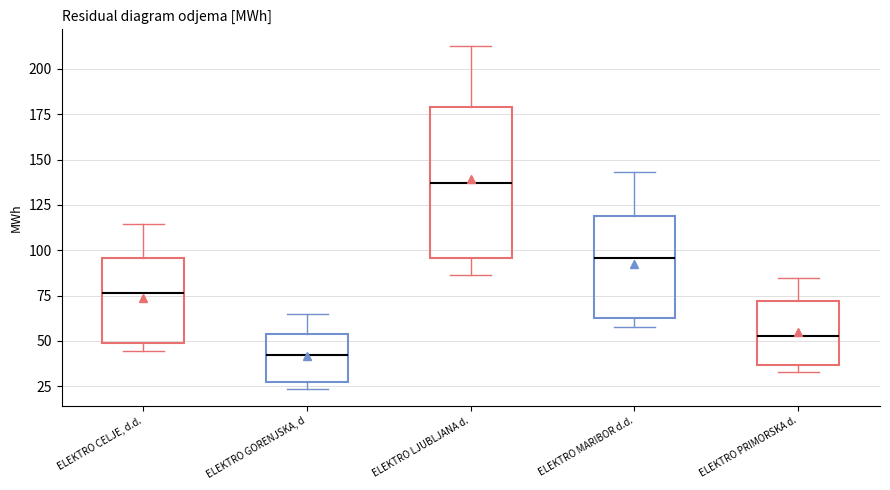

Which box's median line is the highest?

ELEKTRO LJUBLJANA d.